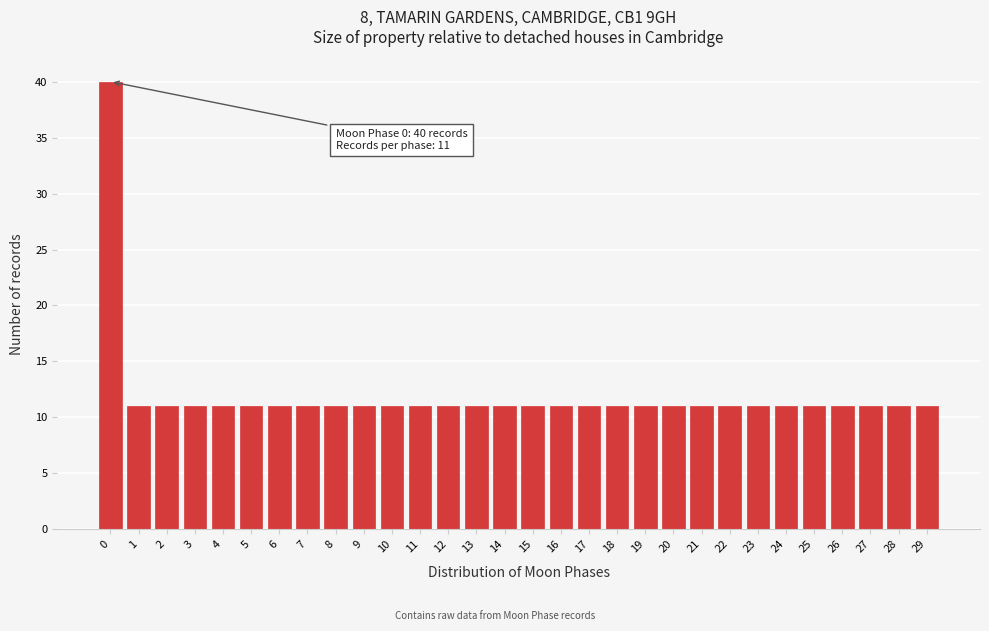

Reading left to right, list all the values displayed in this chart.

40	11	11	11	11	11	11	11	11	11	11	11	11	11	11	11	11	11	11	11	11	11	11	11	11	11	11	11	11	11